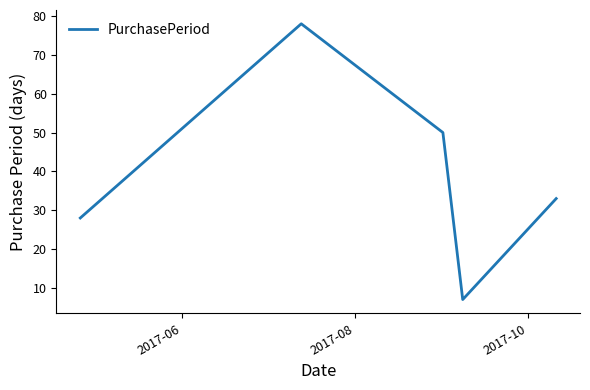

What is the average value?

39